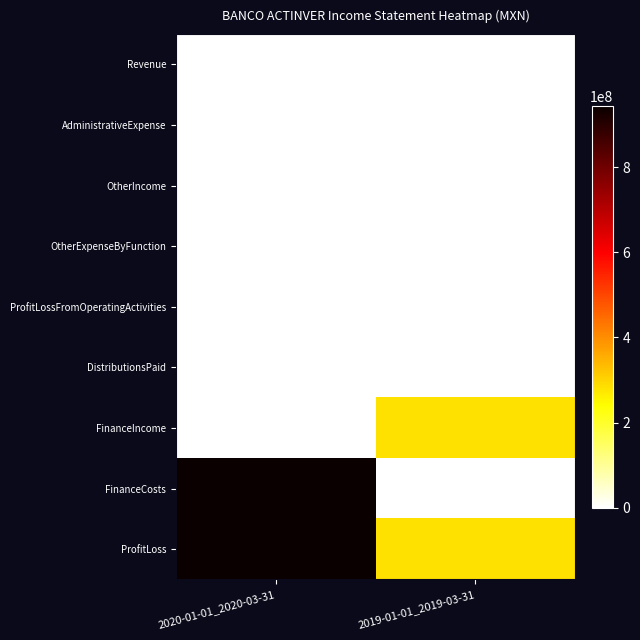

Count the number of data series in this chart.

9